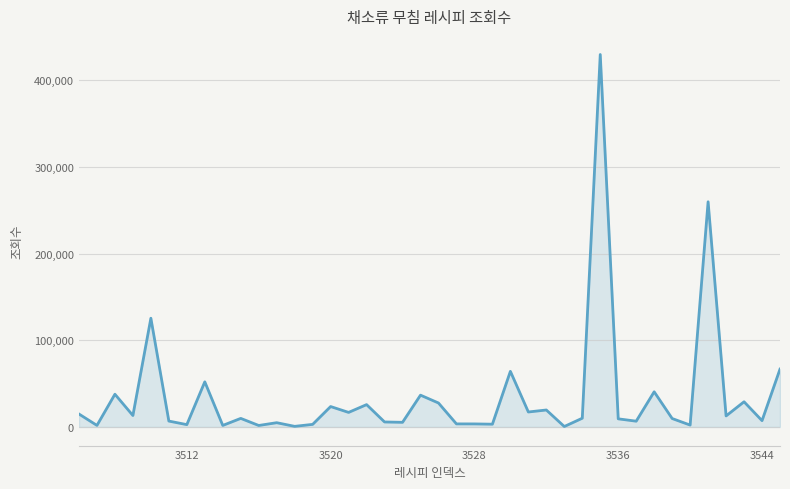

What is the greatest value displayed?

429750